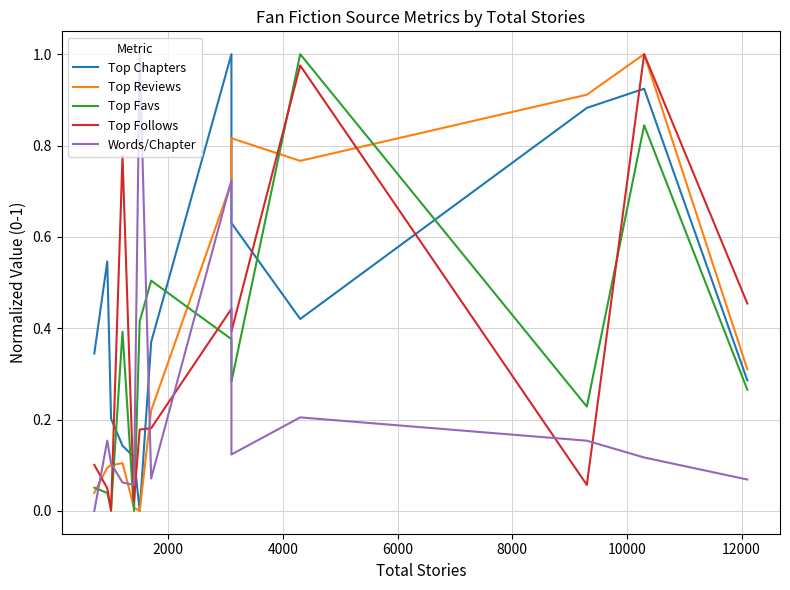

In Words/Chapter, how many points are lower than both neighbors (excluding endpoints)?

3